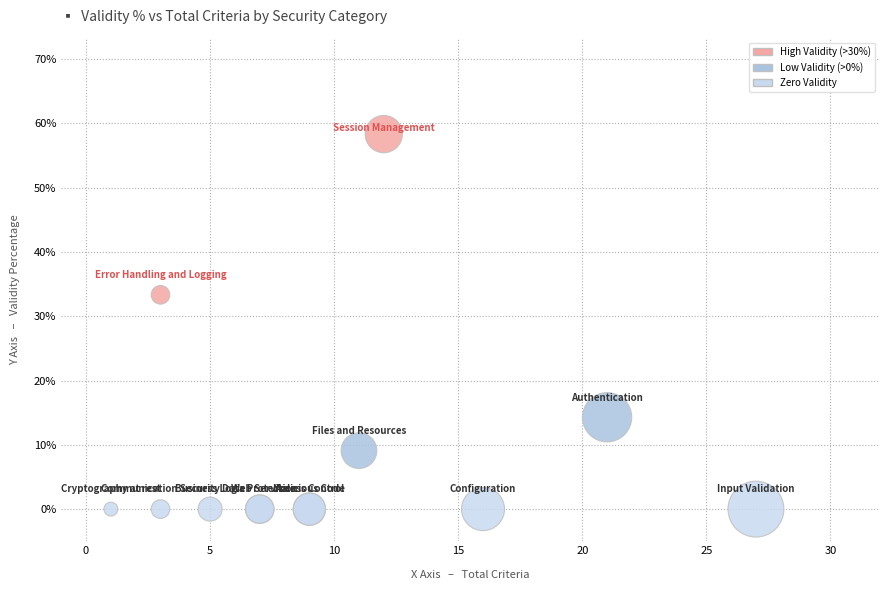

What Y value in the scatter plot is closest to 29?

33.3